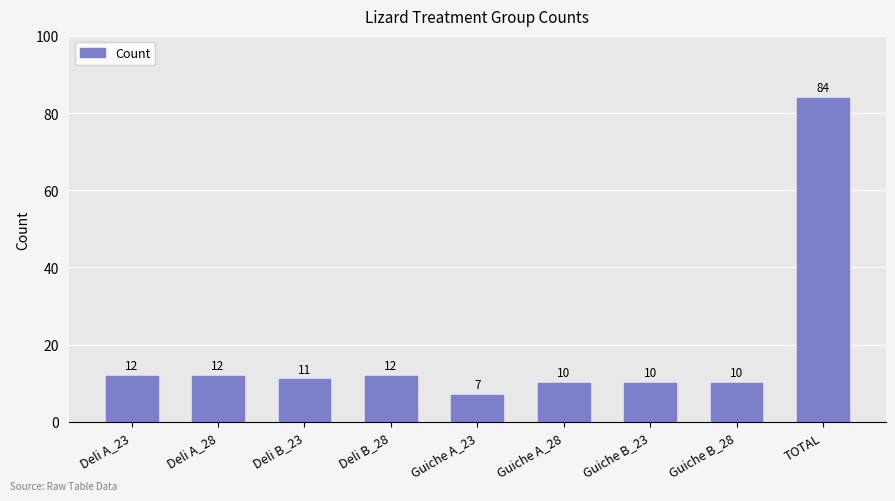

What is the difference between the second highest and minimum values?

5